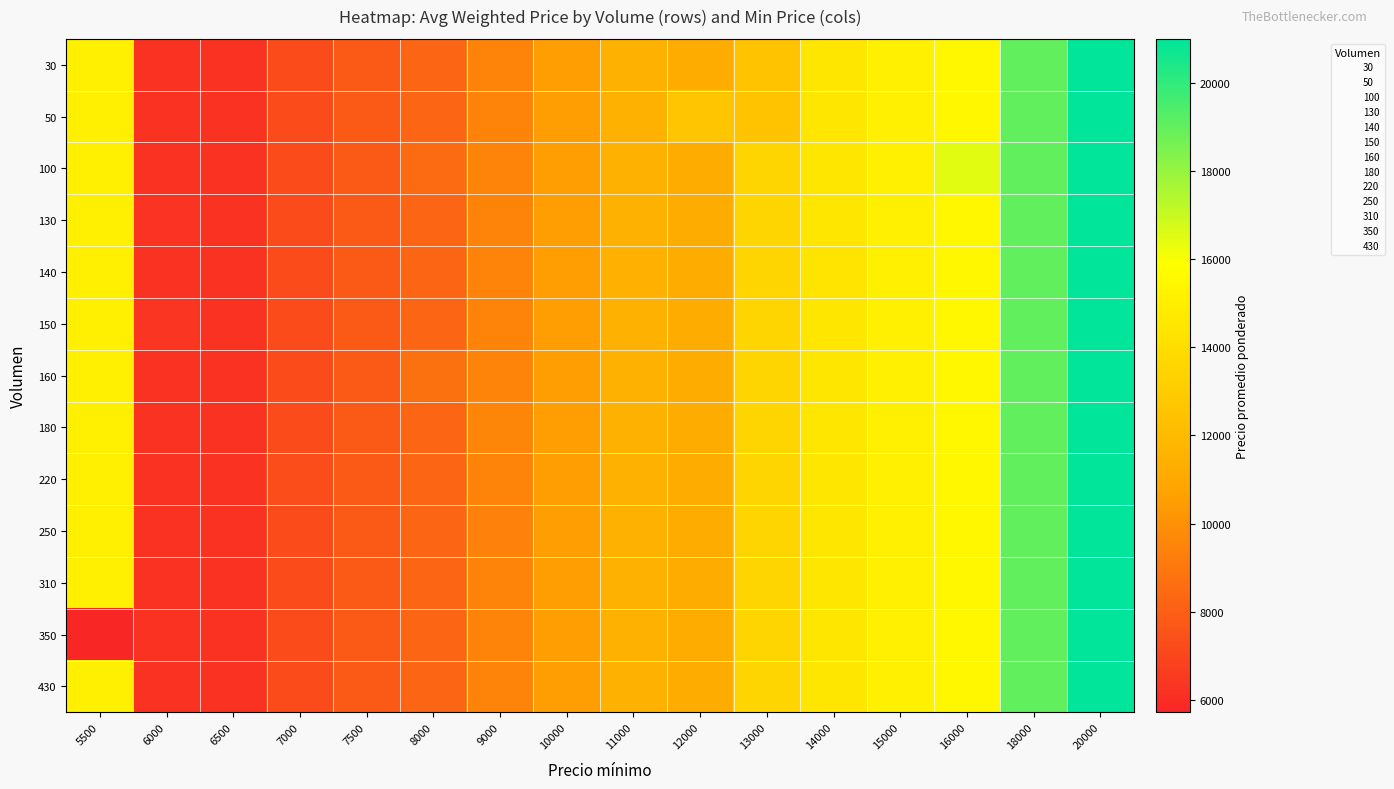

What is the difference between the highest and lowest values at 13000?

1000